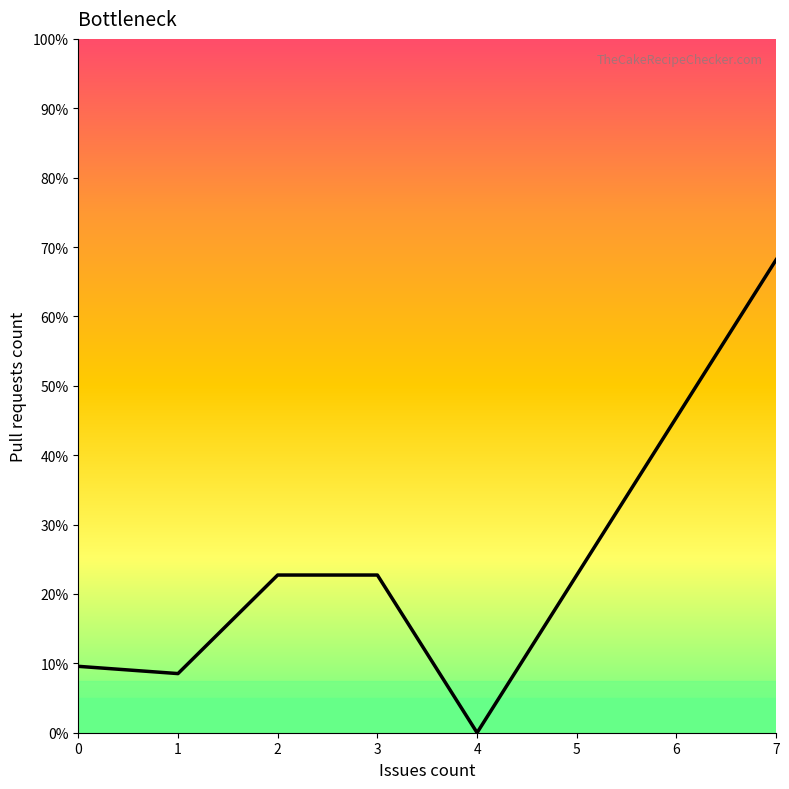

Does the chart have visible grid lines?

No